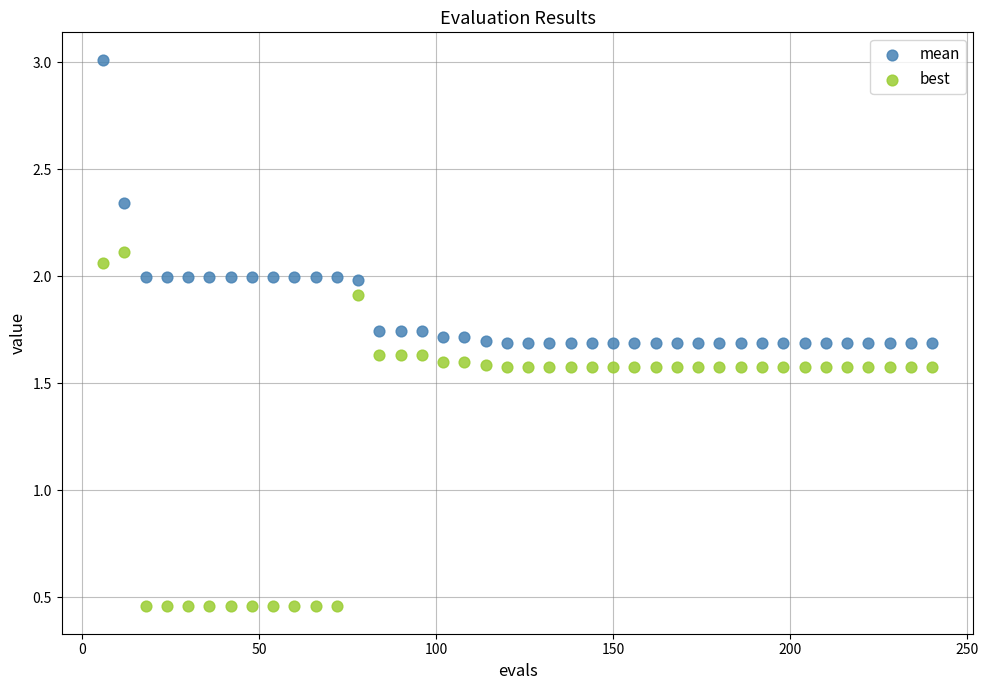

Which series contains the lowest Y value?

best